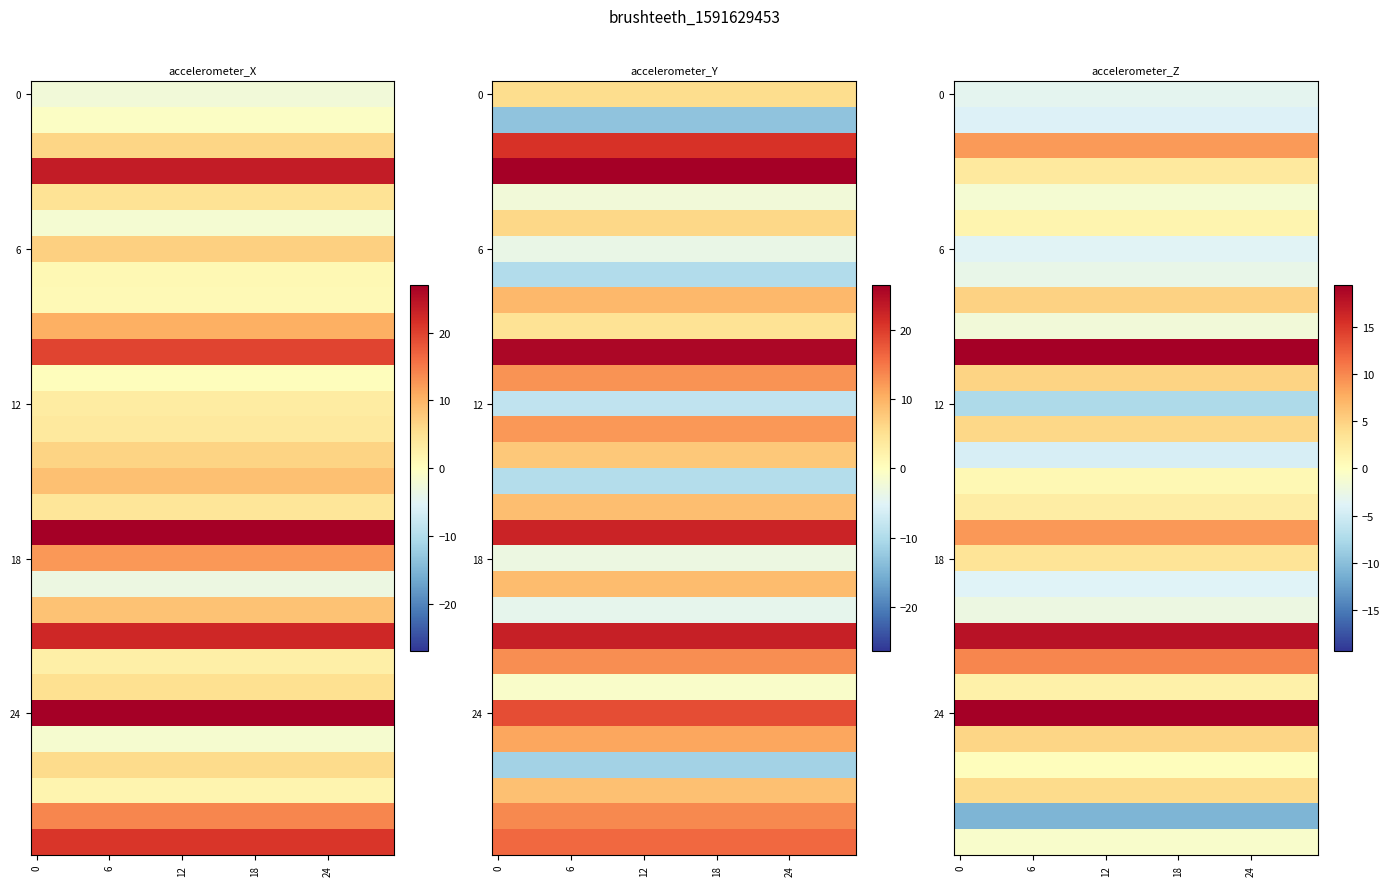

How many data points does each series have?

30